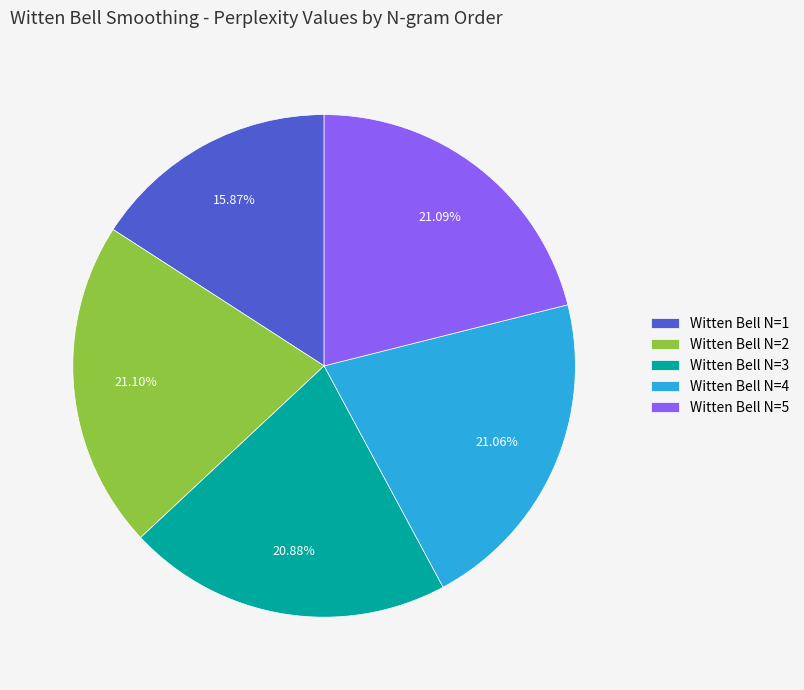

Between Witten Bell N=1 and Witten Bell N=2, which is larger?

Witten Bell N=2